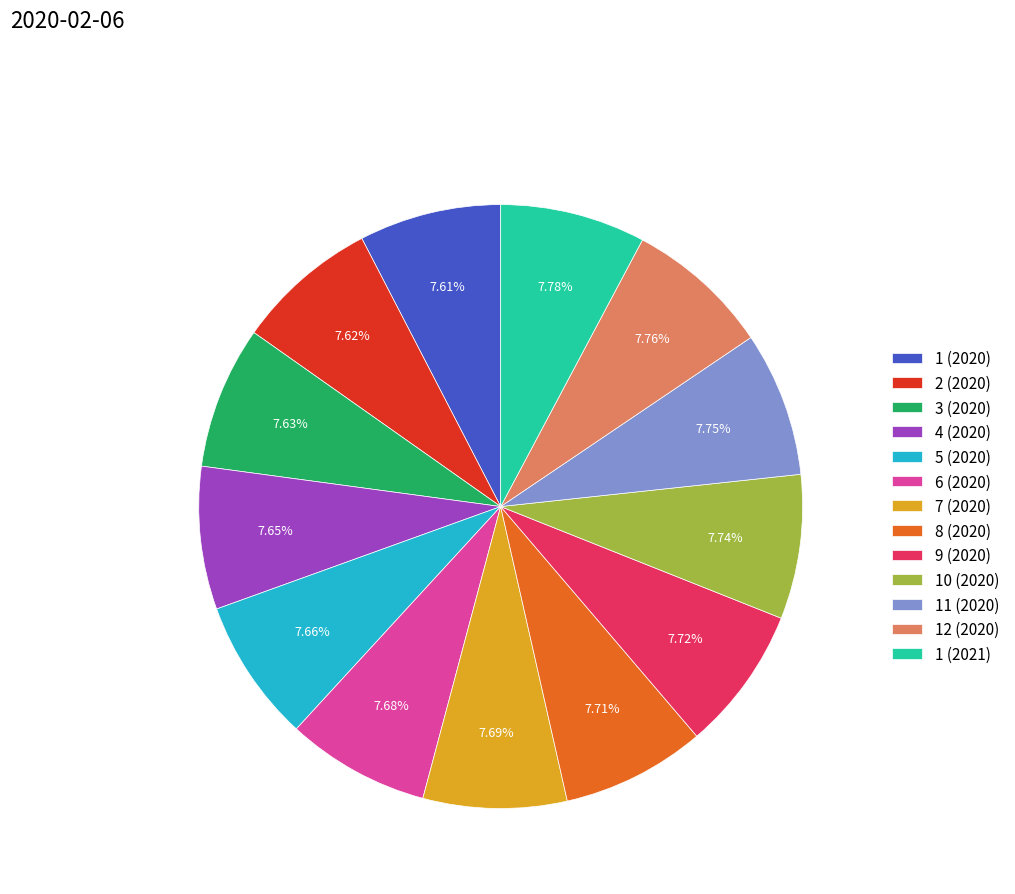

The 10 (2020) slice represents 1% of the pie. True or false?

False